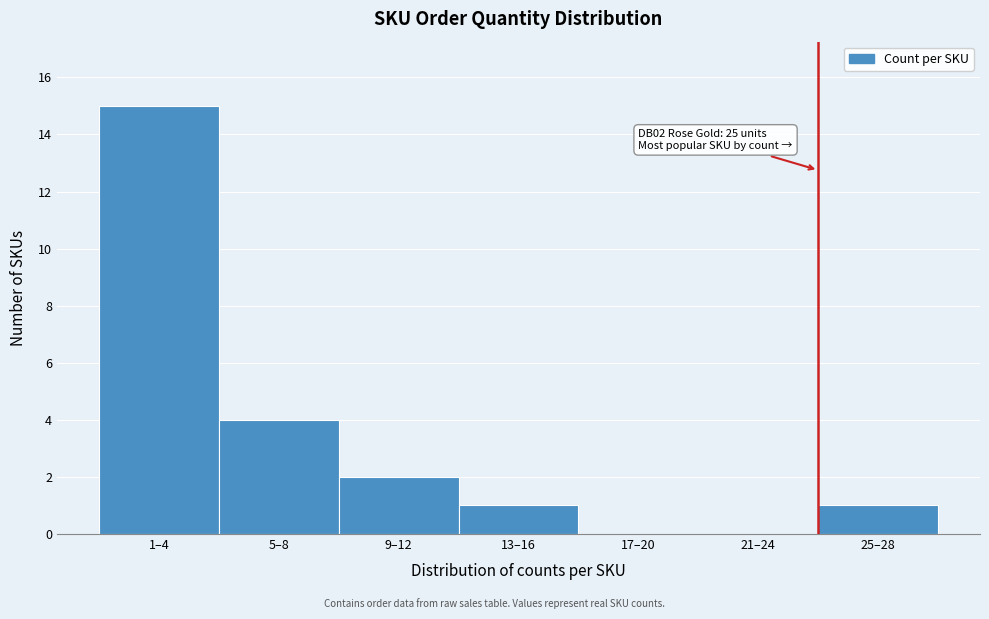

Reading left to right, list all the values displayed in this chart.

1–4=15	5–8=4	9–12=2	13–16=1	17–20=0	21–24=0	25–28=1